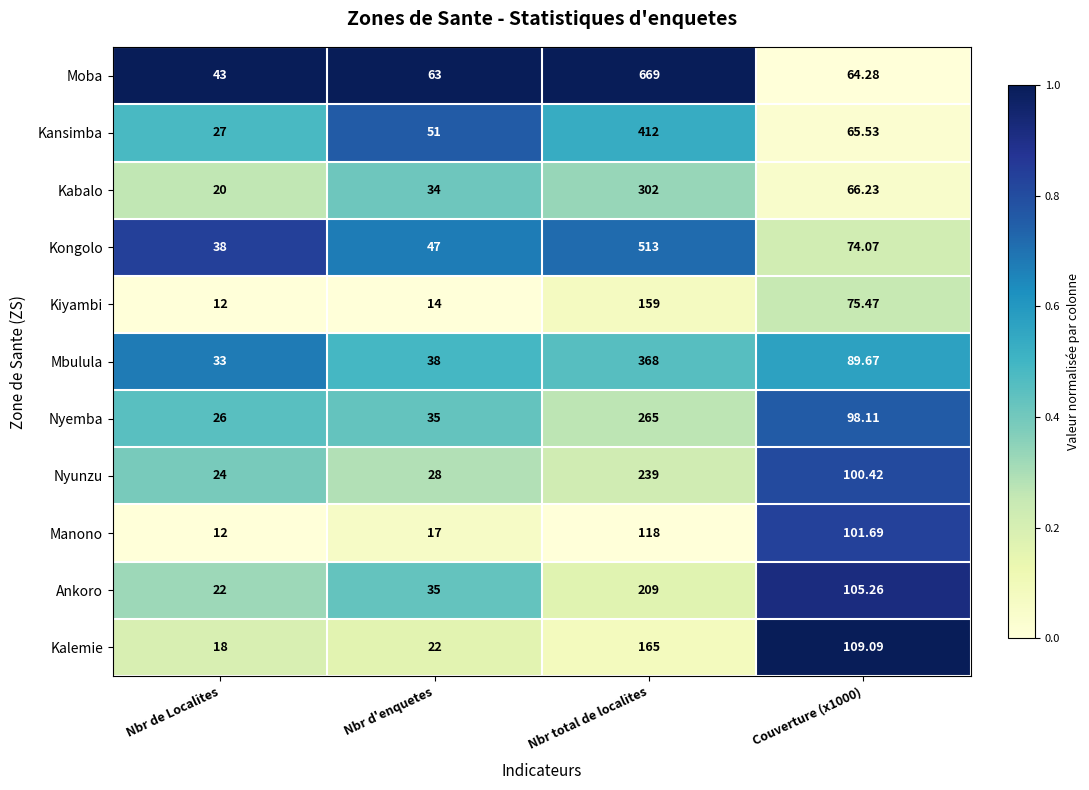

Rank the series by their maximum value, from highest to lowest.

Moba, Kongolo, Kansimba, Mbulula, Kabalo, Nyemba, Nyunzu, Ankoro, Kalemie, Kiyambi, Manono